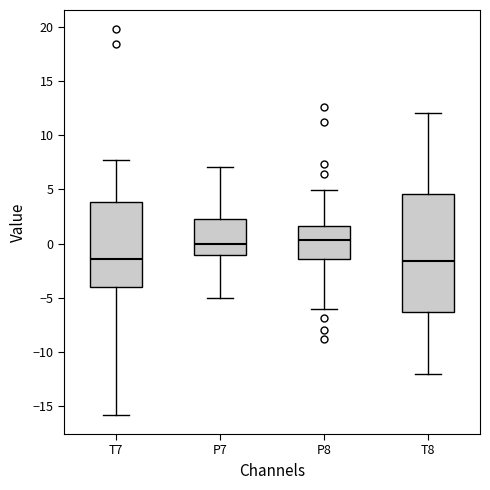

Which box is the tallest, from its lower edge to its upper edge?

T8